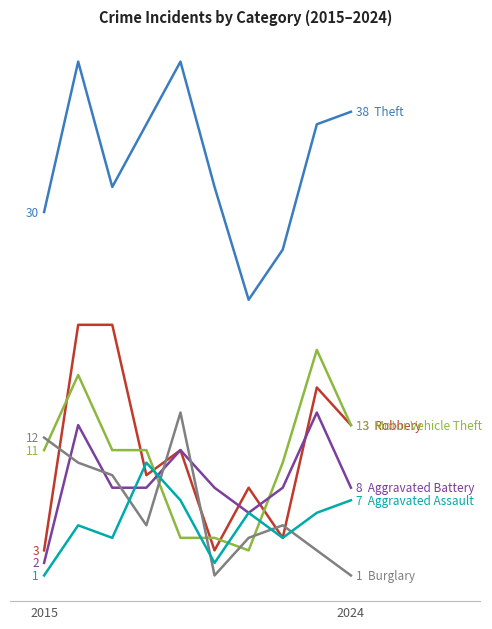

Reading left to right, extract all data points from this chart.

Theft: 30	42	32	37	42	32	23	27	37	38
Robbery: 3	21	21	9	11	3	8	4	16	13
Motor Vehicle Theft: 11	17	11	11	4	4	3	10	19	13
Aggravated Battery: 2	13	8	8	11	8	6	8	14	8
Burglary: 12	10	9	5	14	1	4	5	3	1
Aggravated Assault: 1	5	4	10	7	2	6	4	6	7